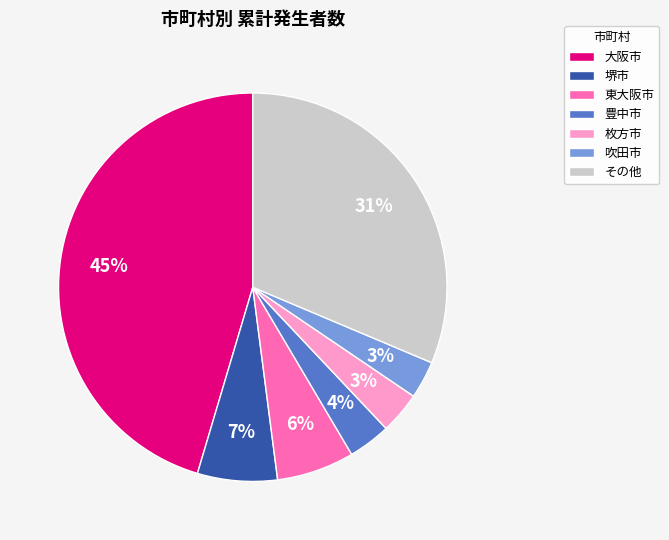

To the nearest percent, what portion does 堺市 represent?

7%